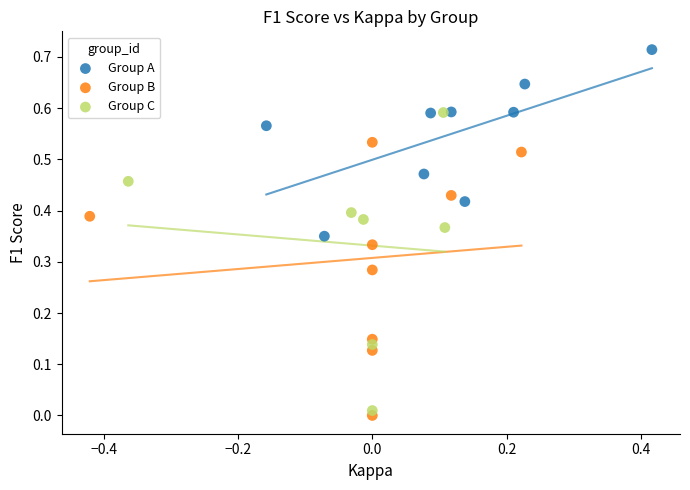

Which series contains the lowest Y value?

Group B